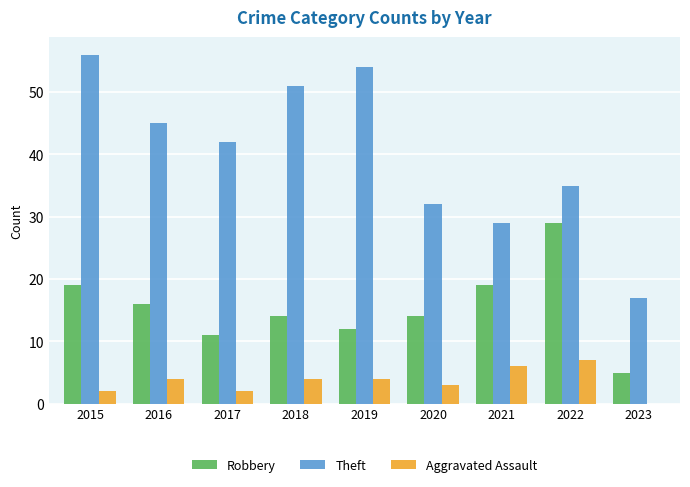

How many groups of bars are there?

9